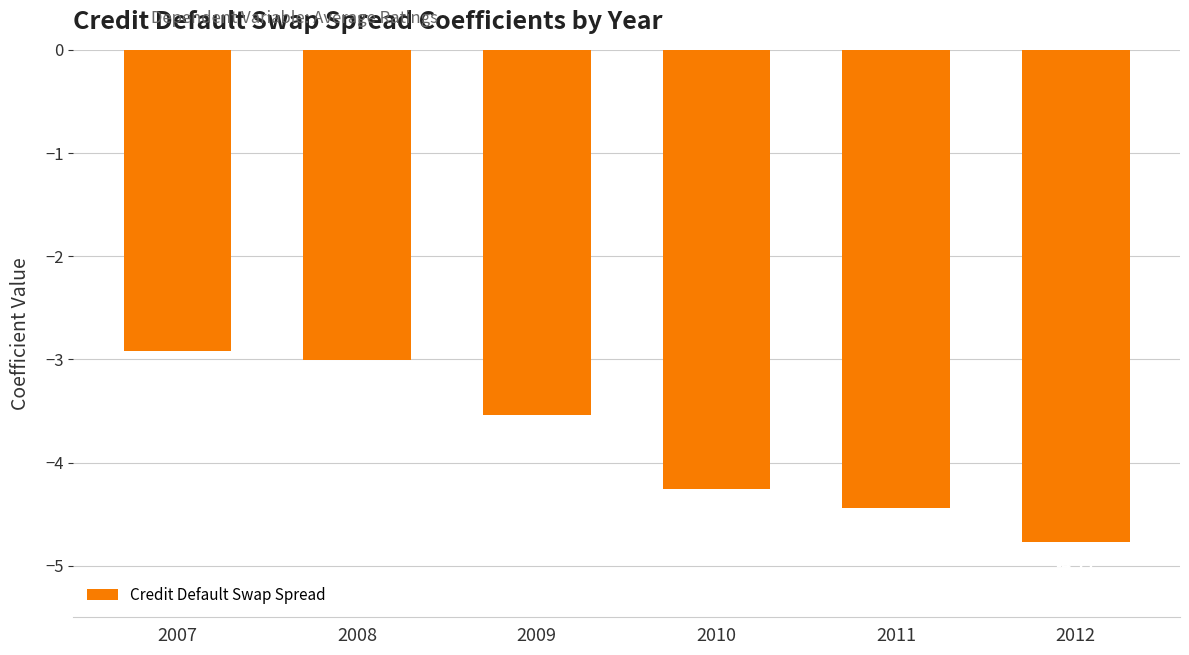

How many data points are less than -3?

5